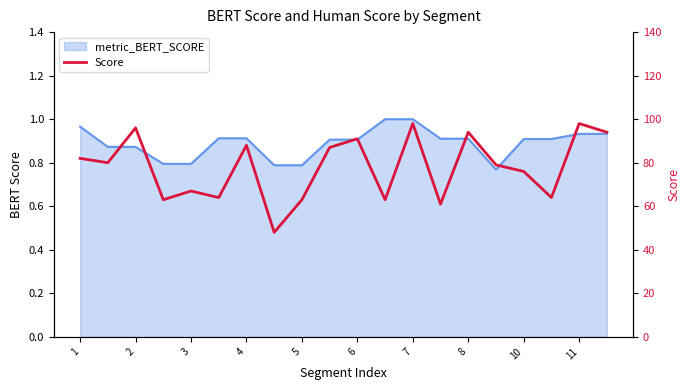

What is the difference between the maximum and minimum values?

50